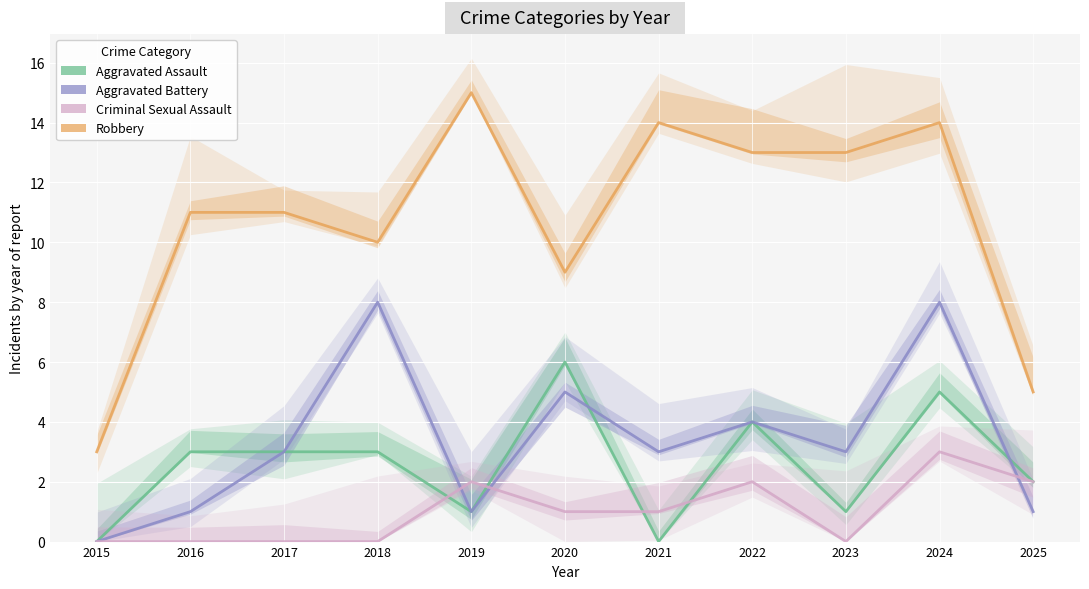

What is the spread (max minus min) of values at 2017?

11